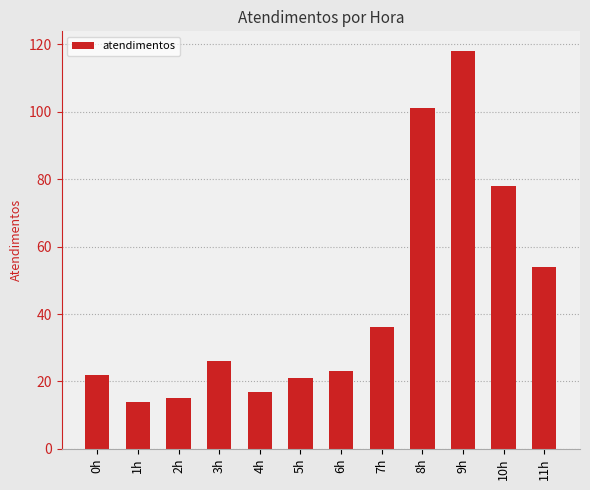

How many series are shown in this chart?

1